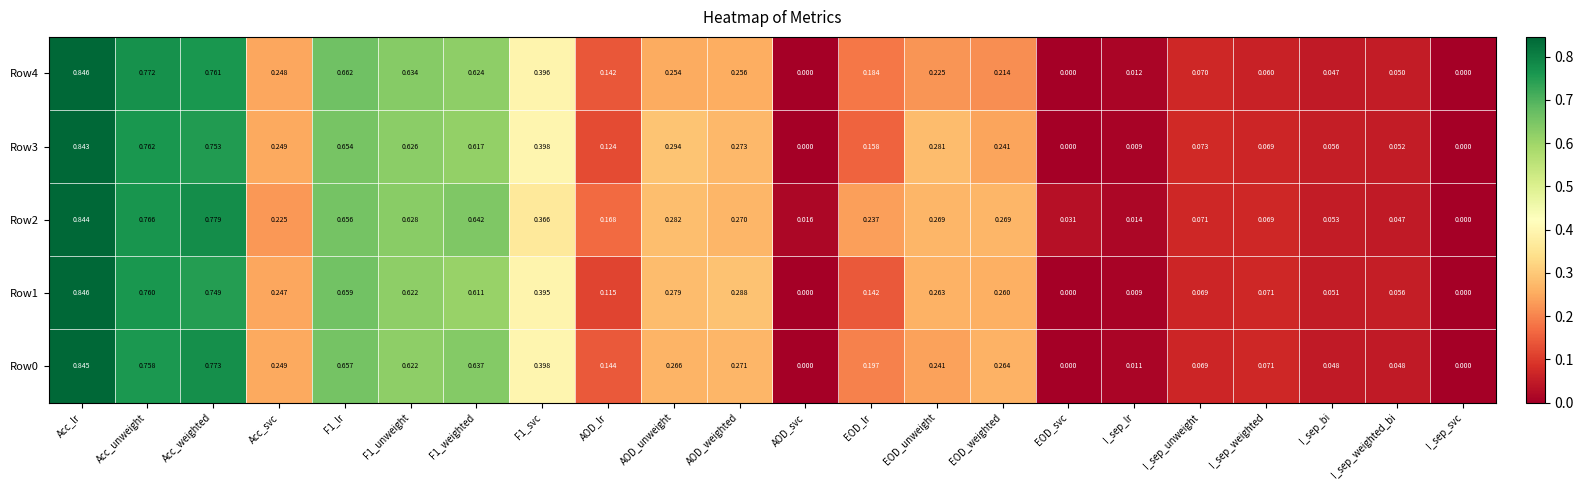

How many distinct data groups are displayed?

5